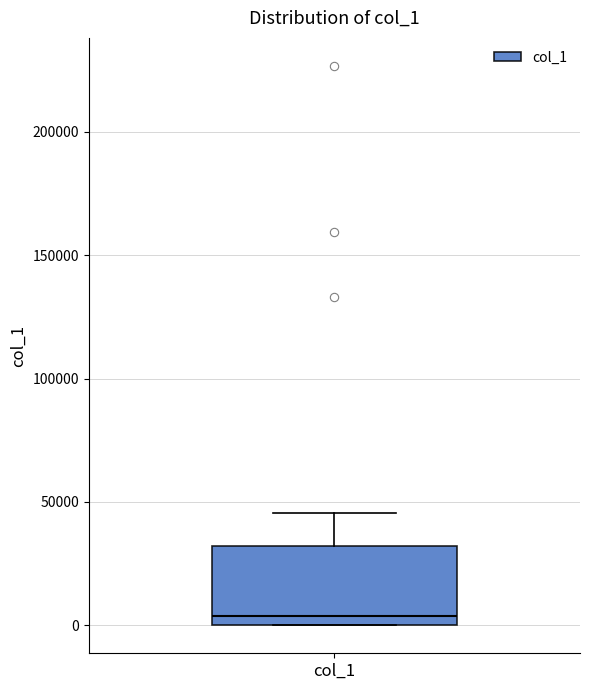

Transcribe this box plot: give where the median line is, the range the box spans, and where the two whiskers end, as read against the y-axis. The values are not printed on the chart, so give them approximately, as read against the axis.

median 5000, box 0 to 30000, whiskers 0 to 45000